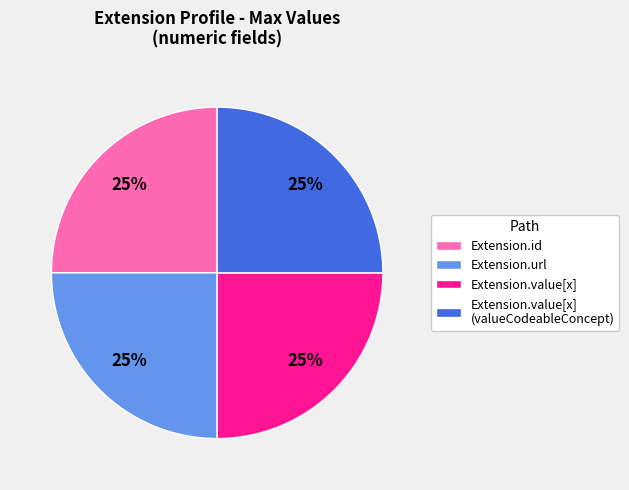

Does any single category account for the majority?

No